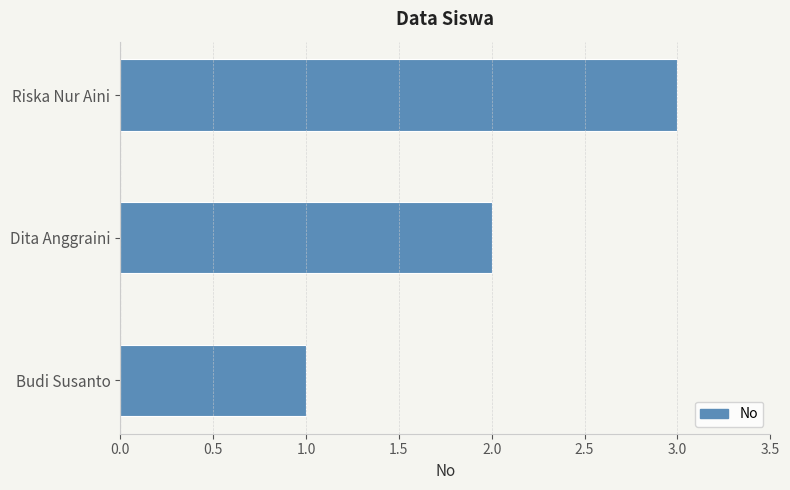

How many bars are there in total?

3